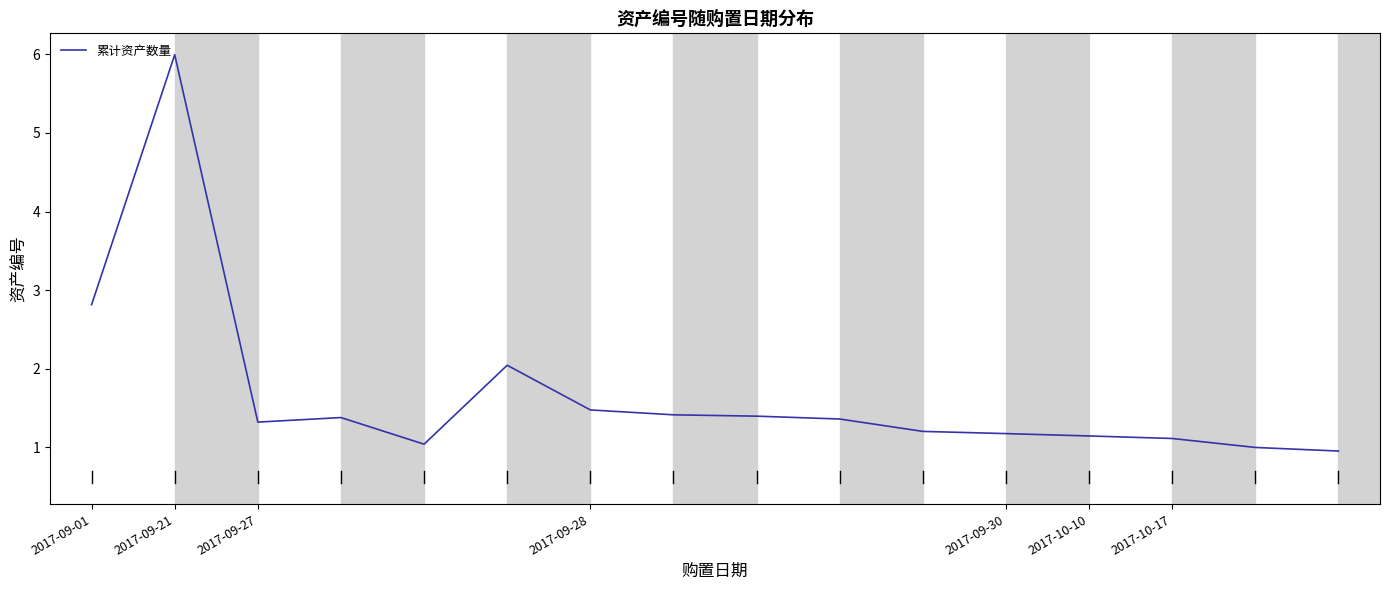

What is the difference between the maximum and minimum values?

5.0